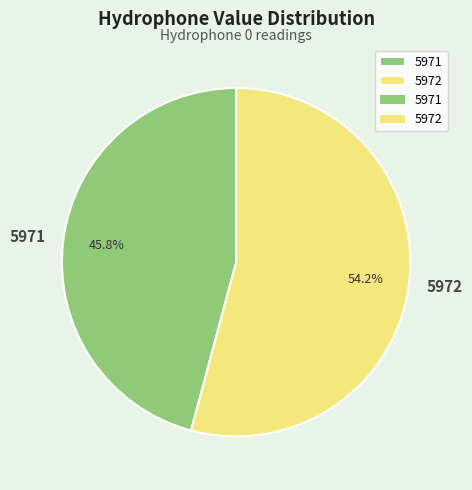

The 5972 slice represents 46% of the pie. True or false?

False